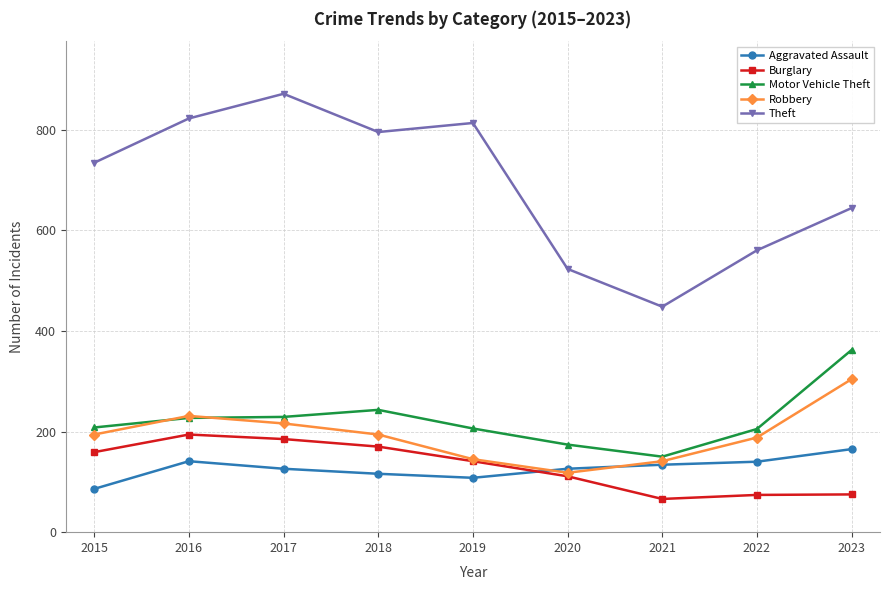

True or false: Aggravated Assault has a value of 48 at 2016.

False